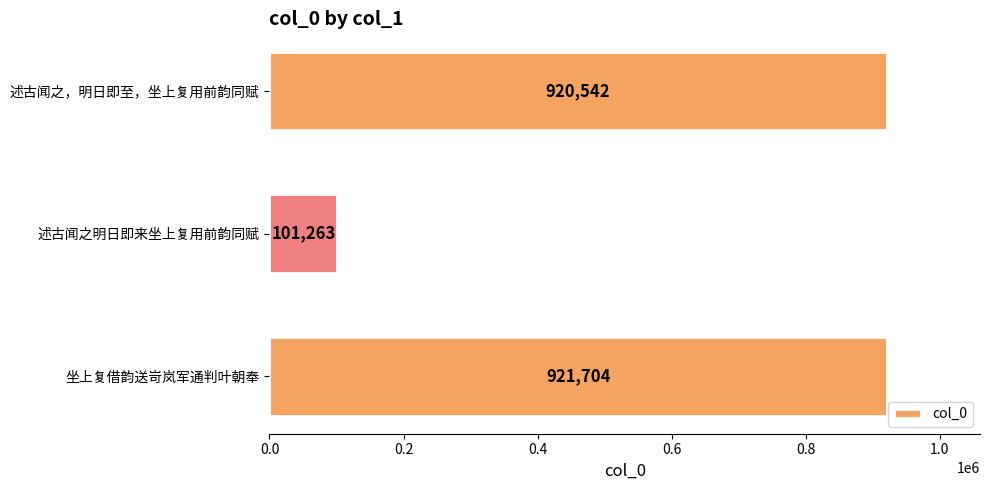

List the labels in order of value, largest first.

坐上复借韵送岢岚军通判叶朝奉, 述古闻之，明日即至，坐上复用前韵同赋, 述古闻之明日即来坐上复用前韵同赋